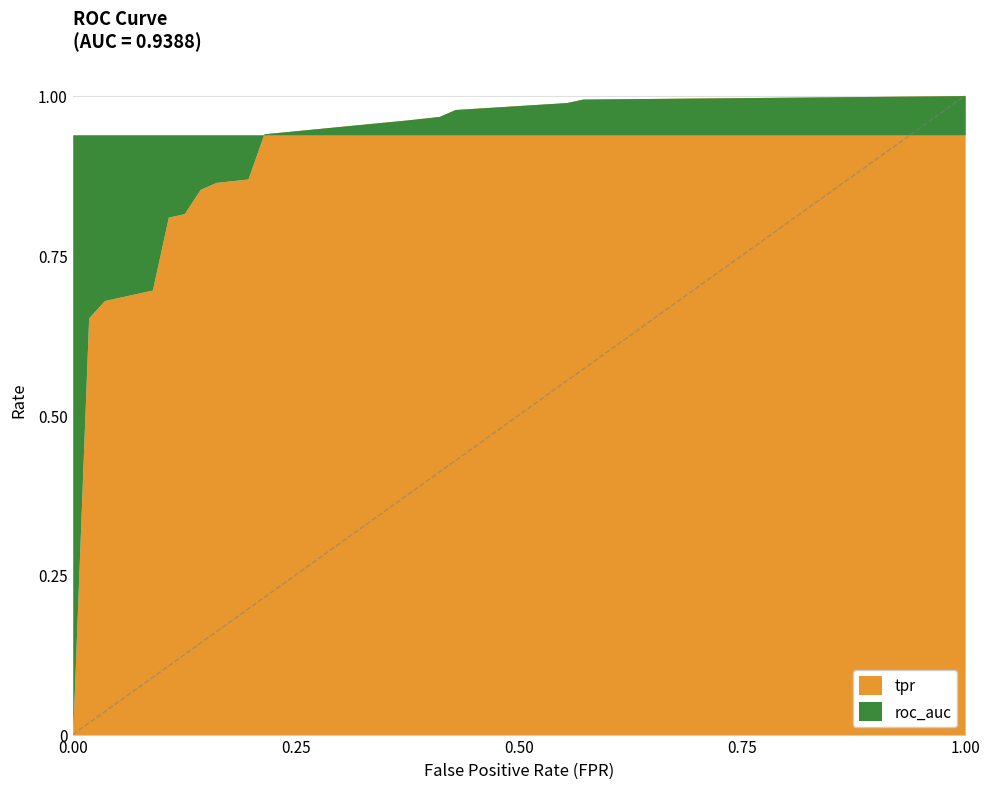

Reading left to right, extract all data points from this chart.

tpr: 0.0	0.7	0.7	0.7	0.7	0.8	0.8	0.9	0.9	0.9	0.9	1.0	1.0	1.0	1.0	1.0	1.0
roc_auc: 0.9	0.9	0.9	0.9	0.9	0.9	0.9	0.9	0.9	0.9	0.9	0.9	0.9	0.9	0.9	0.9	0.9